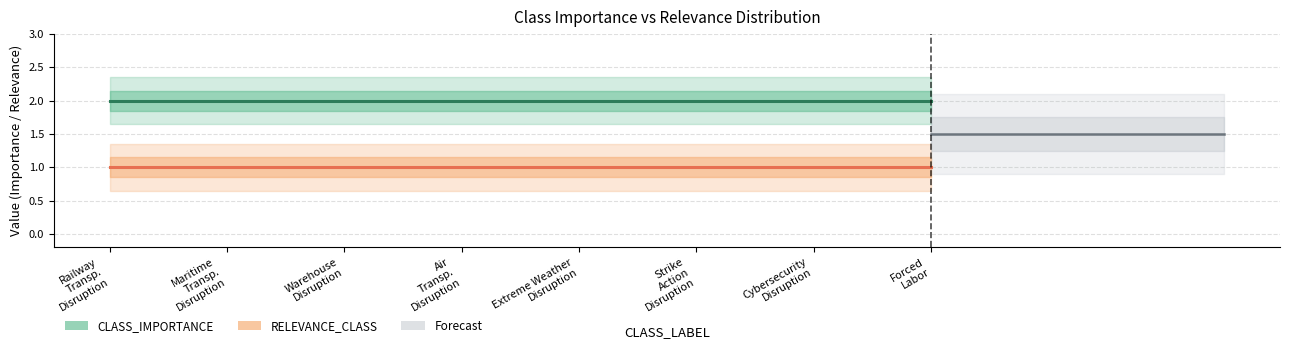

How many lines are shown in the chart?

3